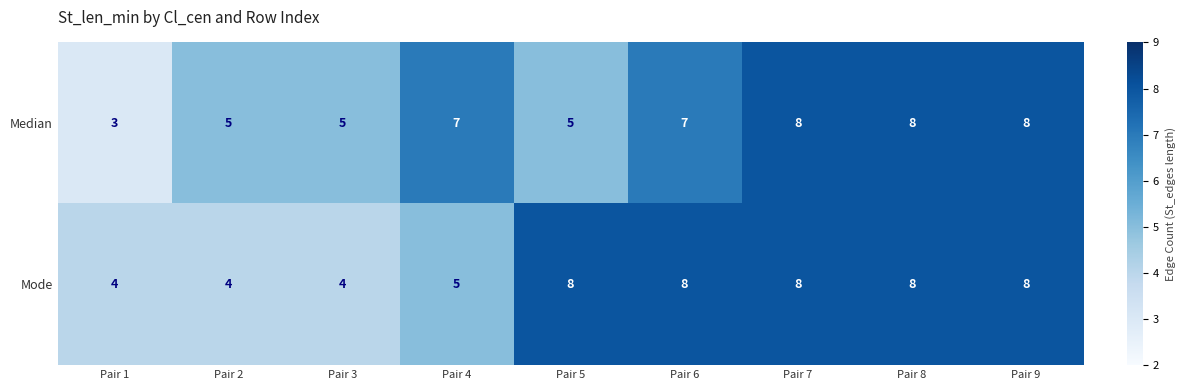

How many series are shown in this chart?

2